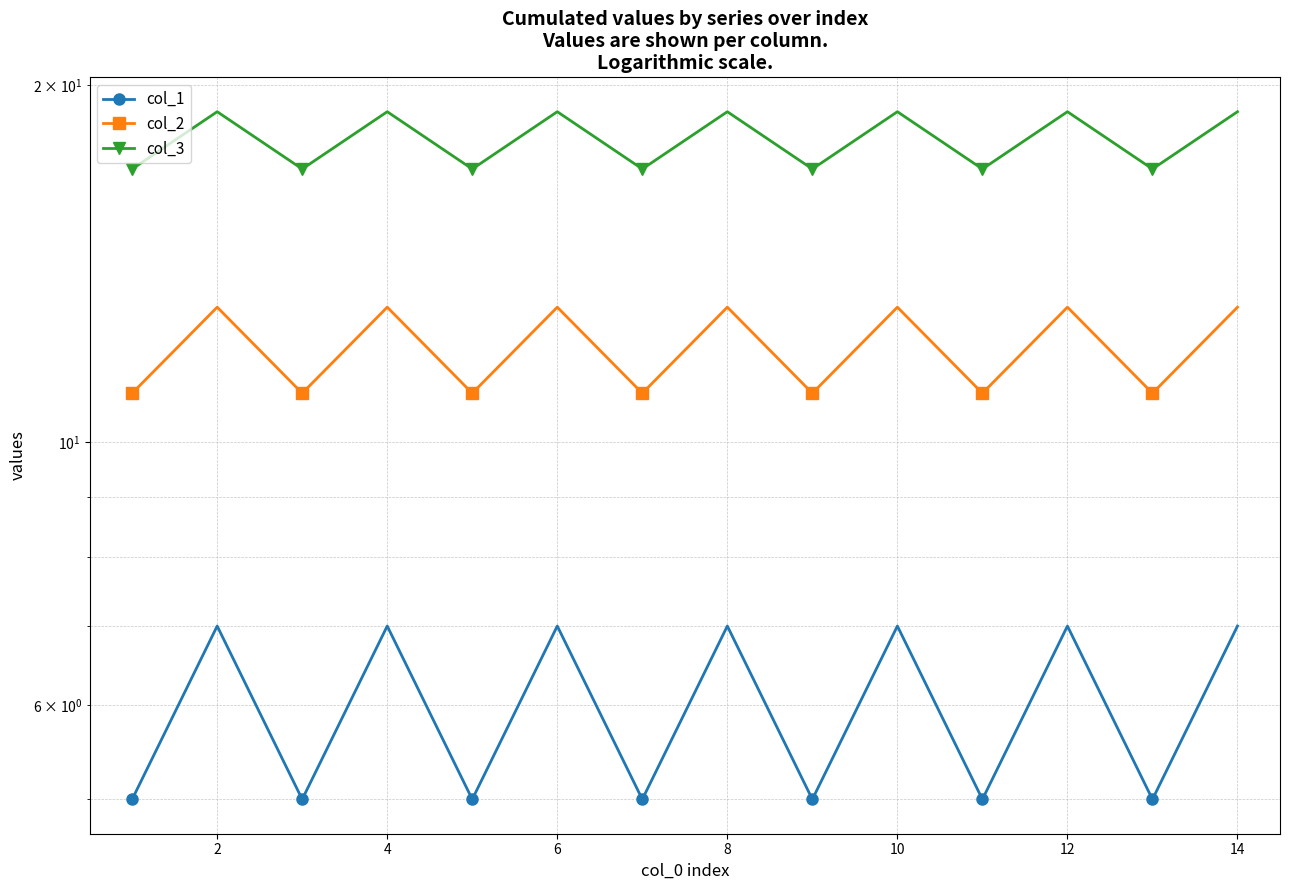

How many distinct data groups are displayed?

3